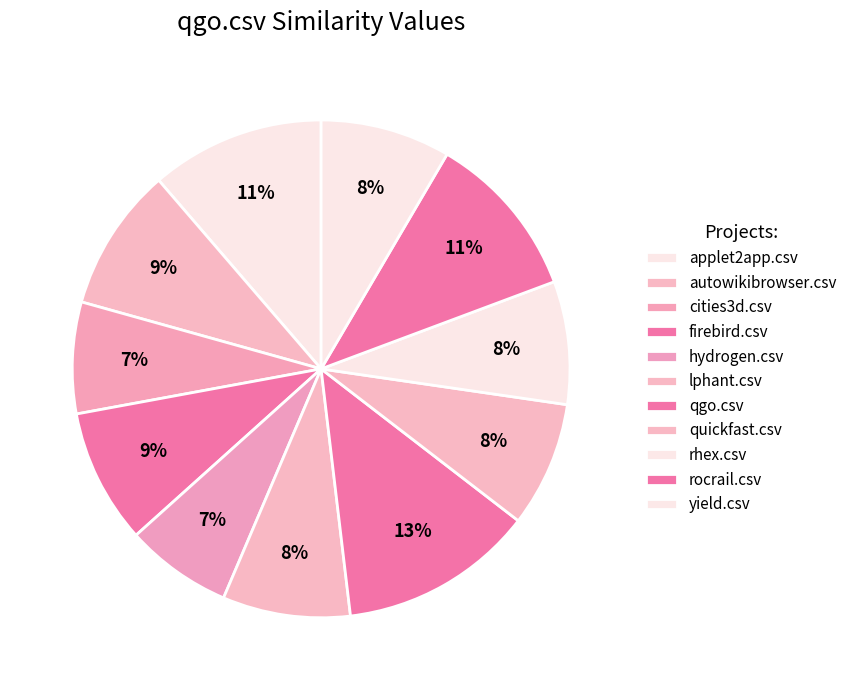

Does rhex.csv represent more than half of the total?

No